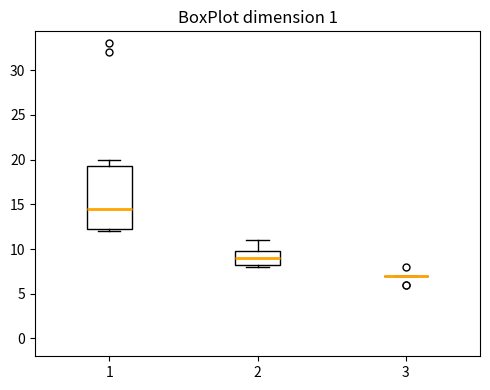

Where is the upper edge of the box at x = 1 on the y-axis? The values are not printed on the chart, so give them approximately, as read against the axis.

19.5